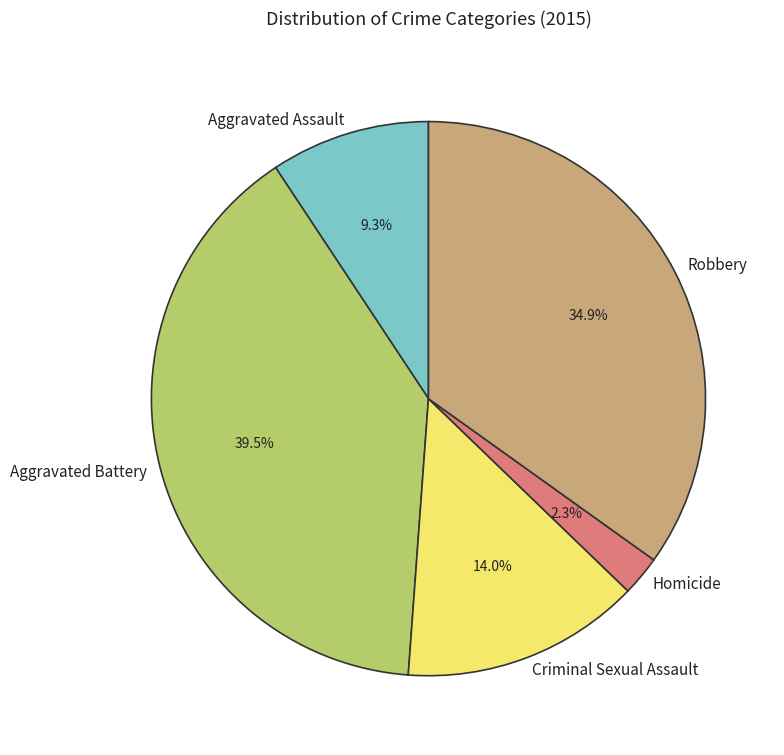

How many segments does this pie chart have?

5